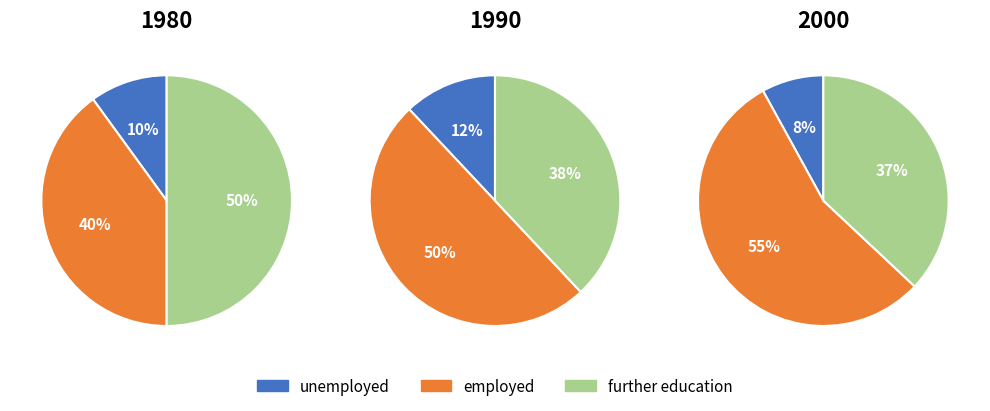

To the nearest percent, what is the difference between the 4 and 5 slice percentages?

12%